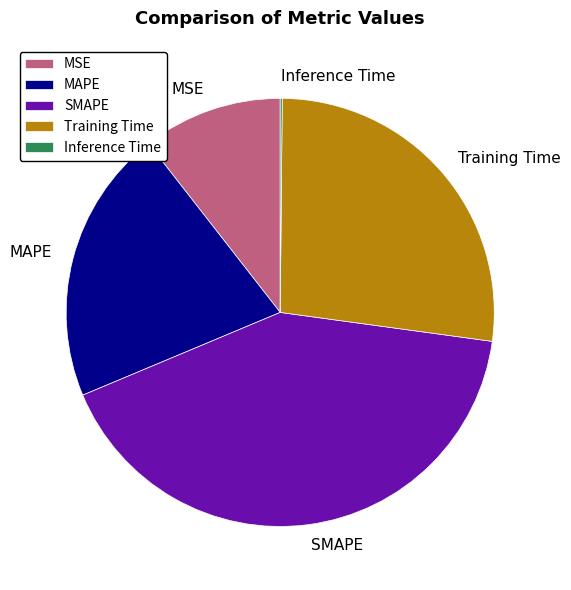

Is it true that Training Time is 27% of the pie?

True